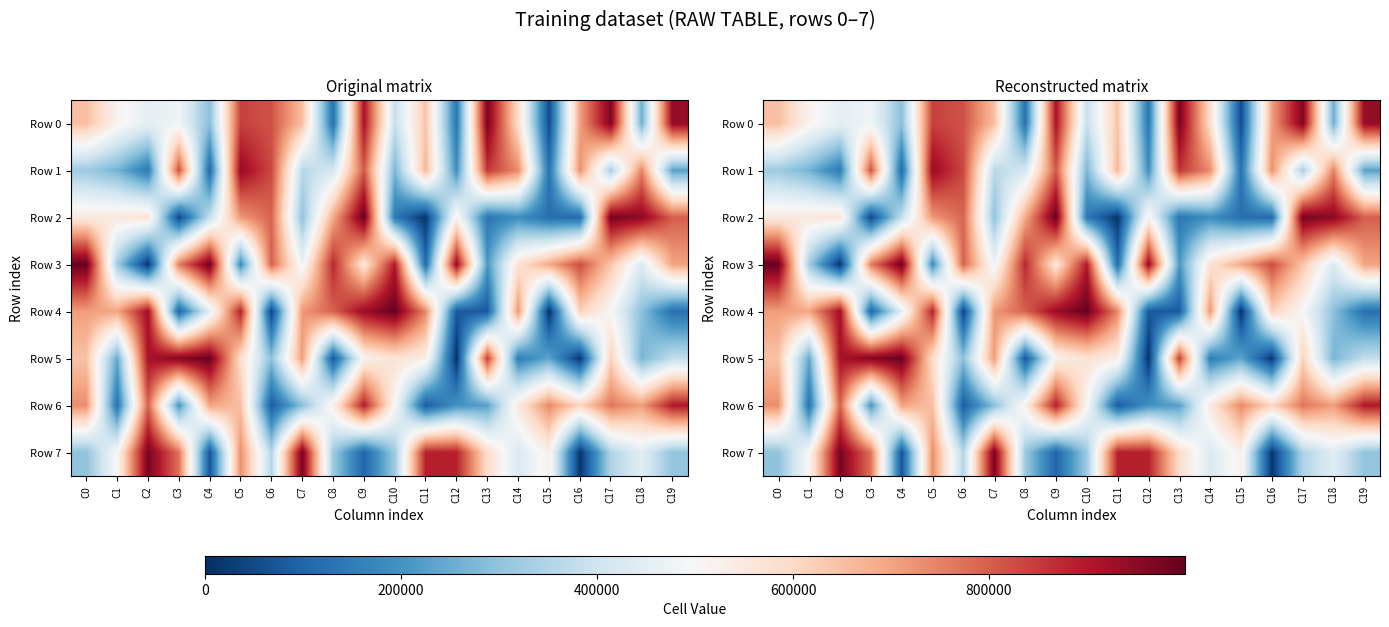

How many series are shown in this chart?

8